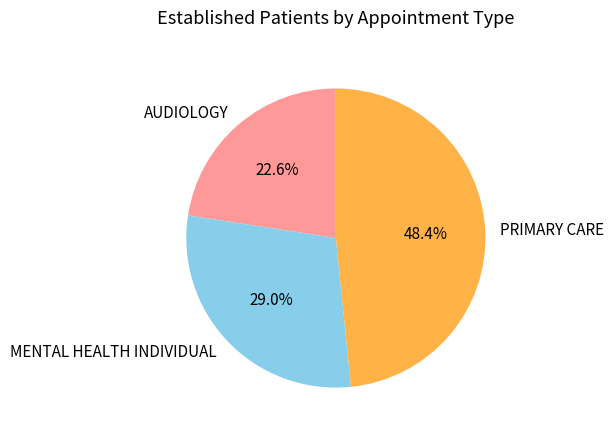

To the nearest percent, what is the average slice percentage?

33%